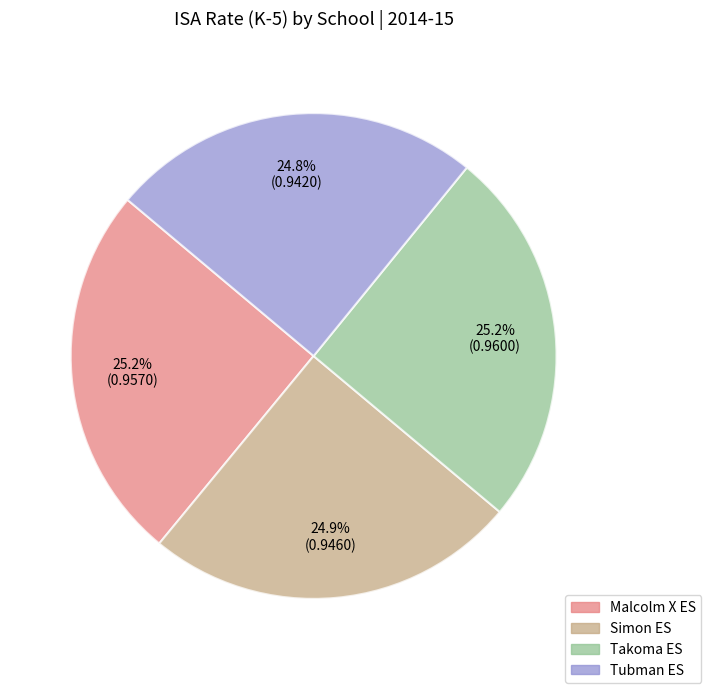

Is it true that Malcolm X ES is 25% of the pie?

True